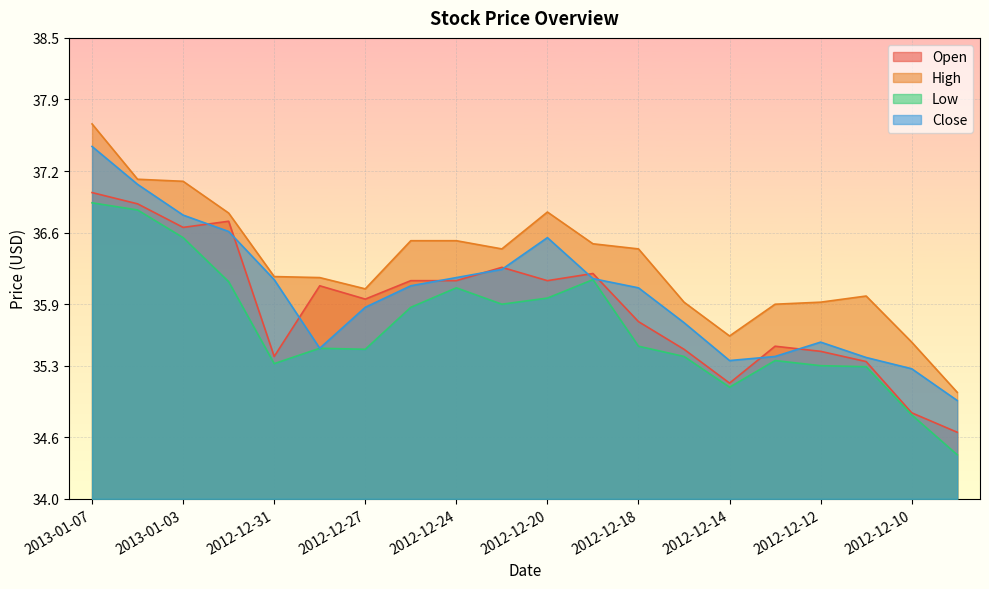

What is the difference between the highest and lowest values at 2012-12-28?

0.7